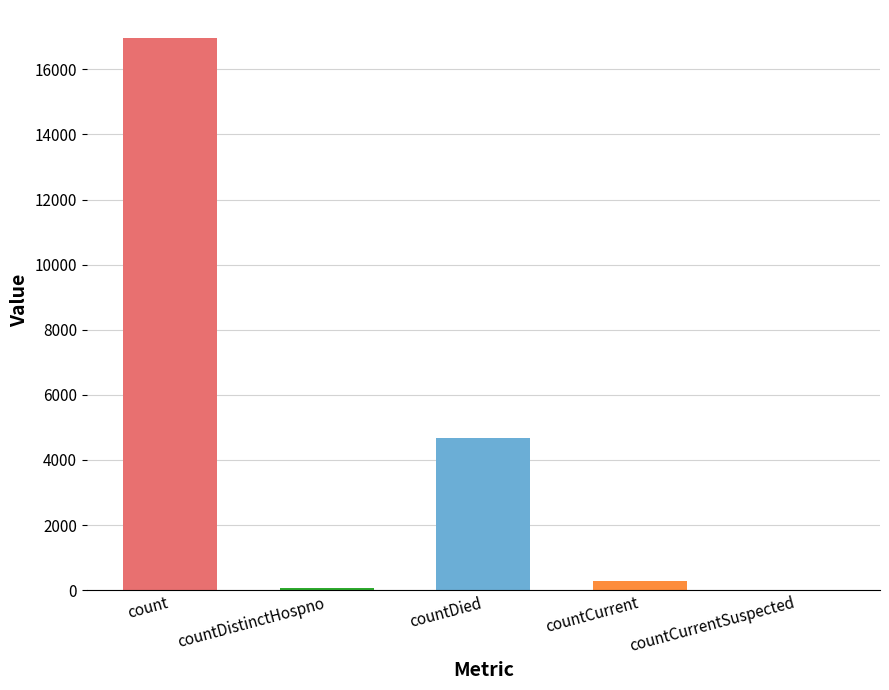

Is it true that the value at countCurrentSuspected is 0?

True